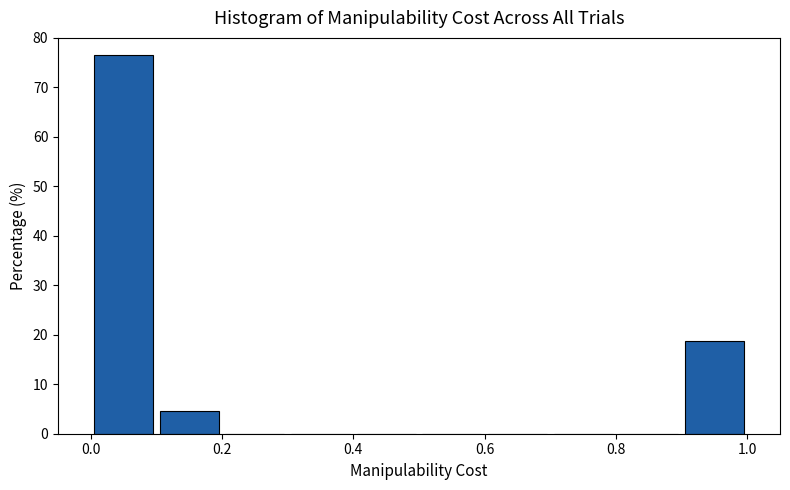

Over which range of the x-axis is the bar tallest?

0.0 to 0.1